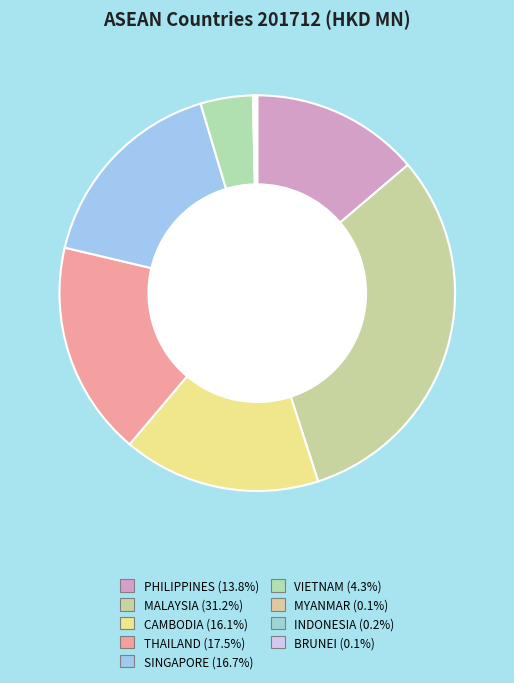

Rank the categories by value from highest to lowest.

MALAYSIA, THAILAND, SINGAPORE, CAMBODIA, PHILIPPINES, VIETNAM, INDONESIA, BRUNEI, MYANMAR